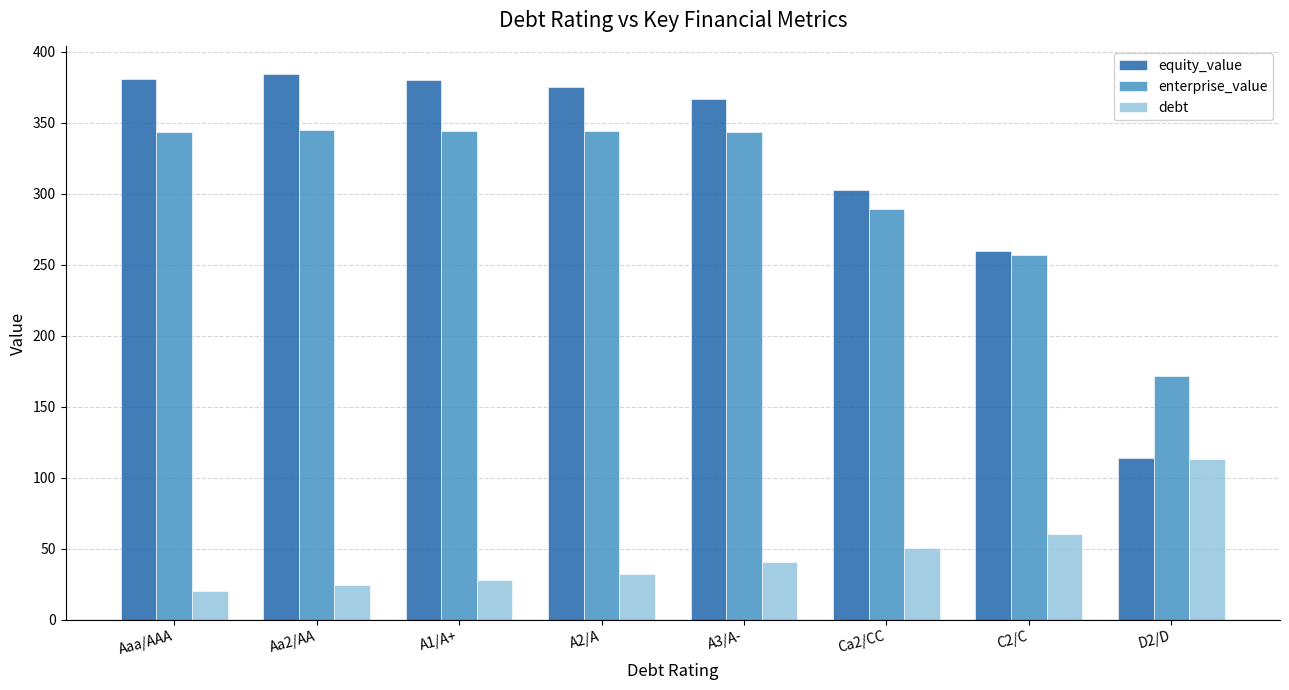

How many categories are shown in the chart?

8